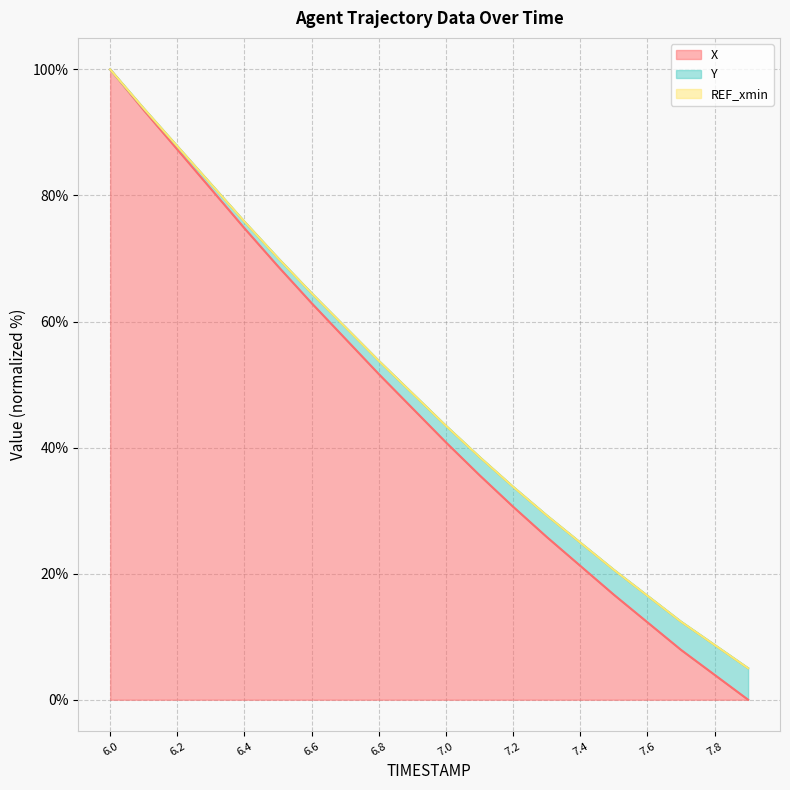

Reading left to right, extract all data points from this chart.

X: 100.0	93.5	87.3	81.0	74.8	68.7	62.9	57.3	51.7	46.2	40.8	35.6	30.6	25.8	21.2	16.7	12.3	7.9	4.0	0.0
Y: 100.0	93.8	87.8	81.8	75.8	70.1	64.5	59.1	53.8	48.6	43.5	38.5	33.8	29.3	24.9	20.6	16.5	12.4	8.7	5.0